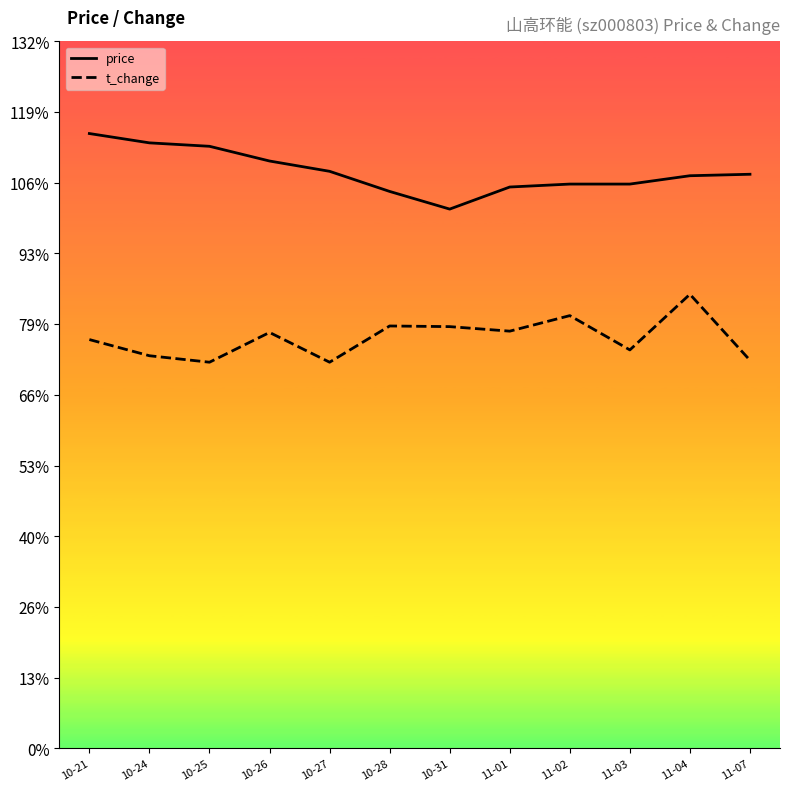

How many lines are shown in the chart?

2